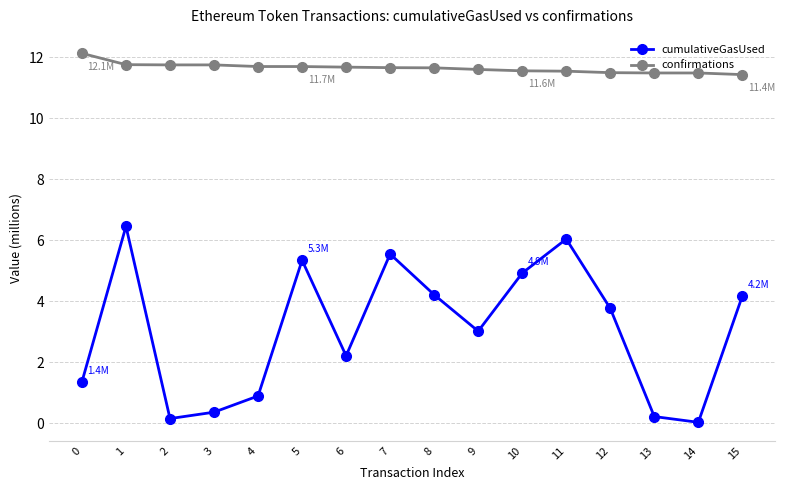

What are all the series names shown in the legend?

cumulativeGasUsed, confirmations